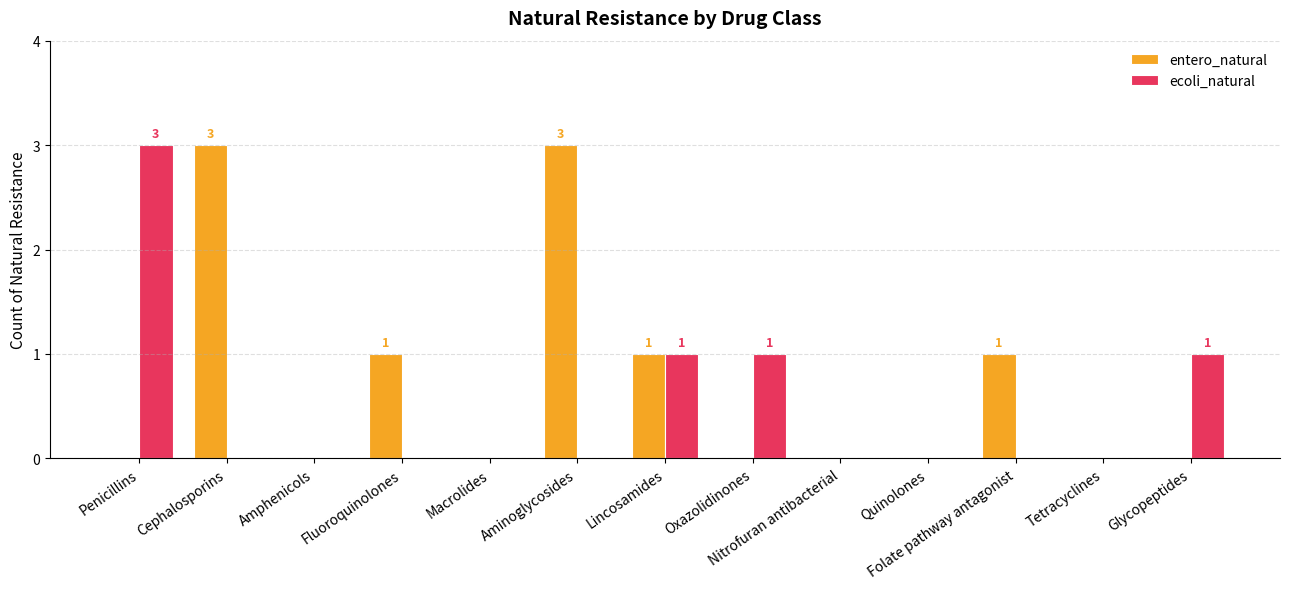

True or false: ecoli_natural has a value of 0 at Quinolones.

True